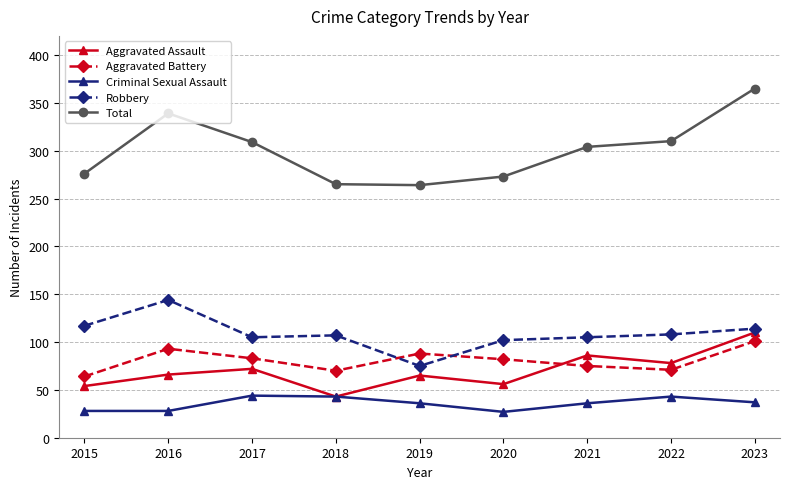

Which series has the largest range (max minus min)?

Total